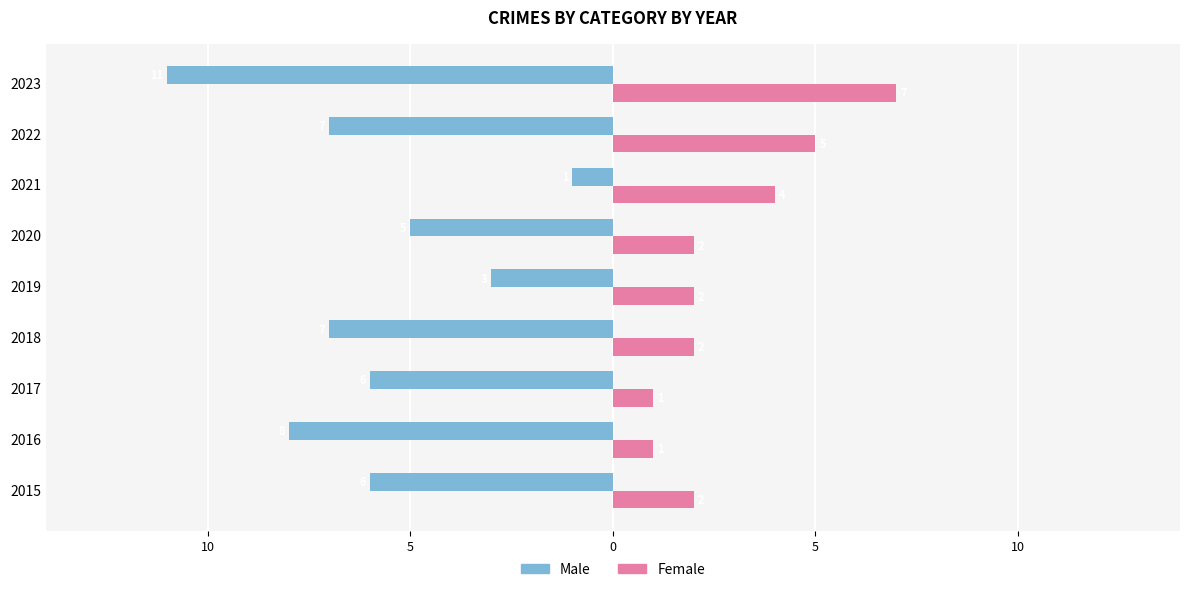

How many bars are there in total?

18